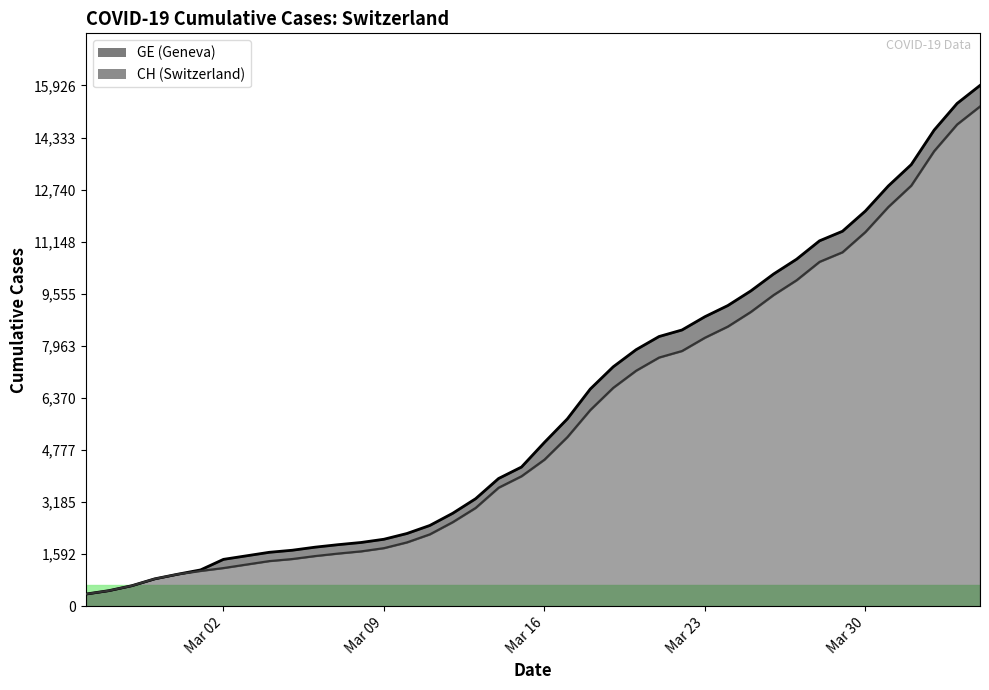

What is the sum of all GE values?

225656